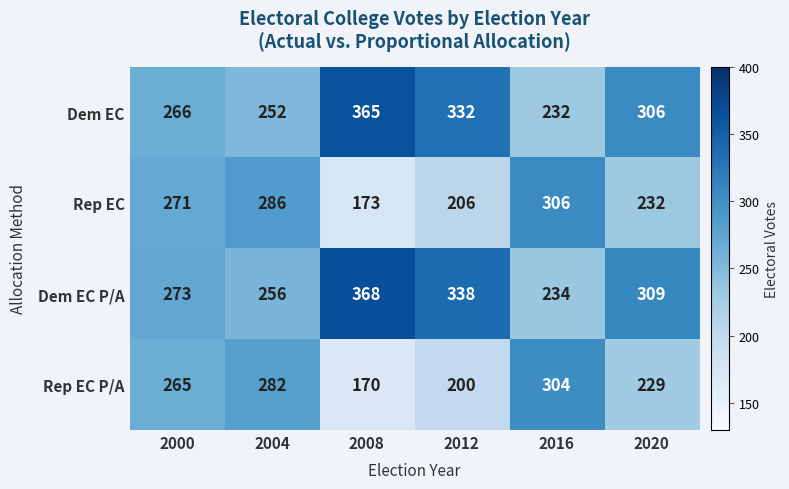

Reading left to right, list all the values displayed in this chart.

Dem EC: 2000=266	2004=252	2008=365	2012=332	2016=232	2020=306
Rep EC: 2000=271	2004=286	2008=173	2012=206	2016=306	2020=232
Dem EC P/A: 2000=273	2004=256	2008=368	2012=338	2016=234	2020=309
Rep EC P/A: 2000=265	2004=282	2008=170	2012=200	2016=304	2020=229